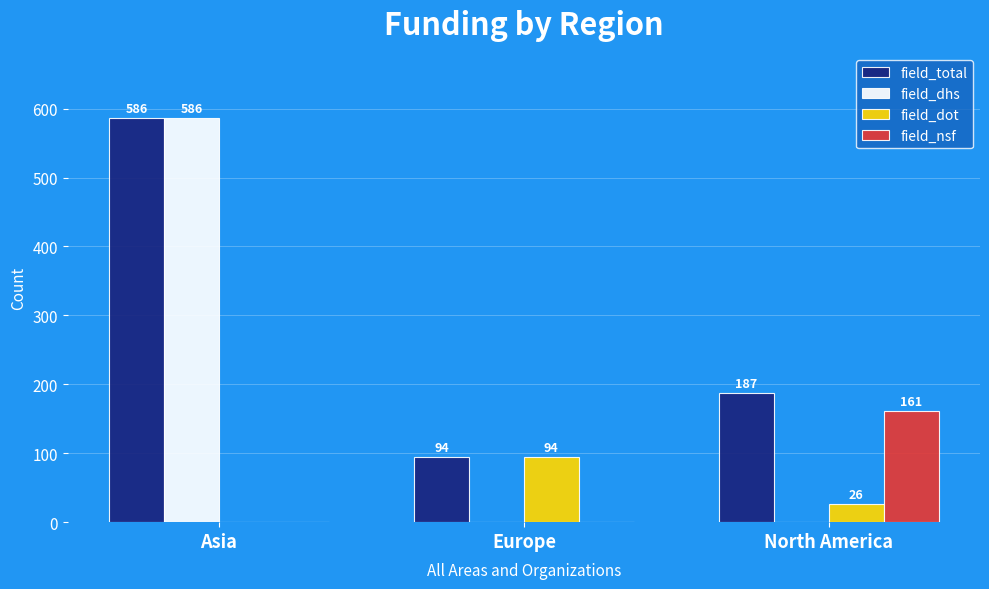

How many values in the field_dhs series exceed 0?

1